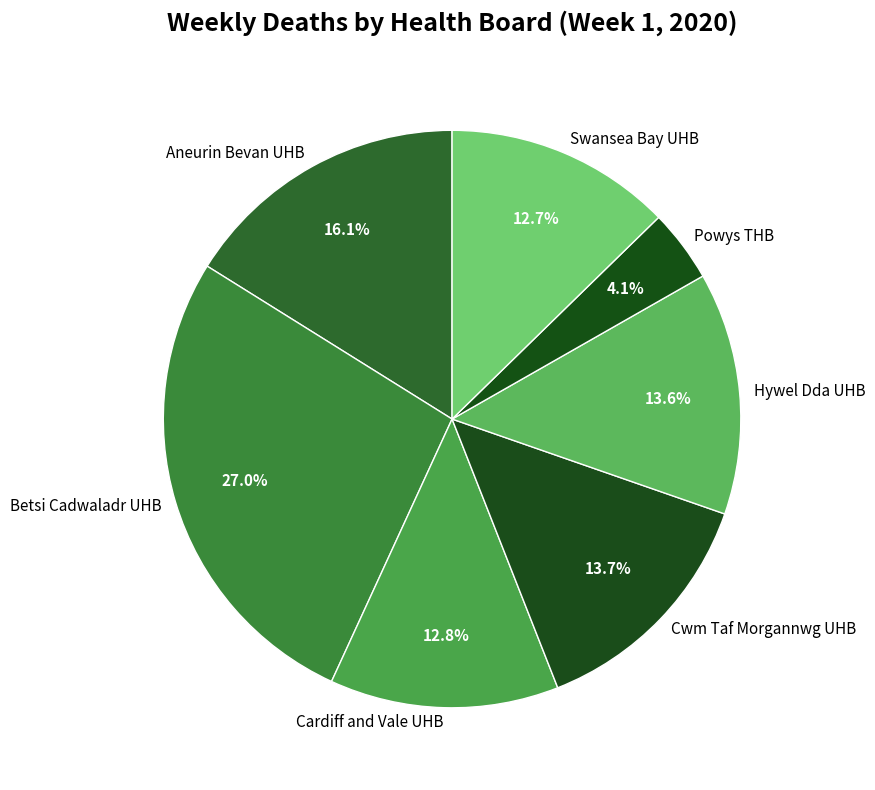

What percentage is NOT represented by Cardiff and Vale UHB?

87.2%